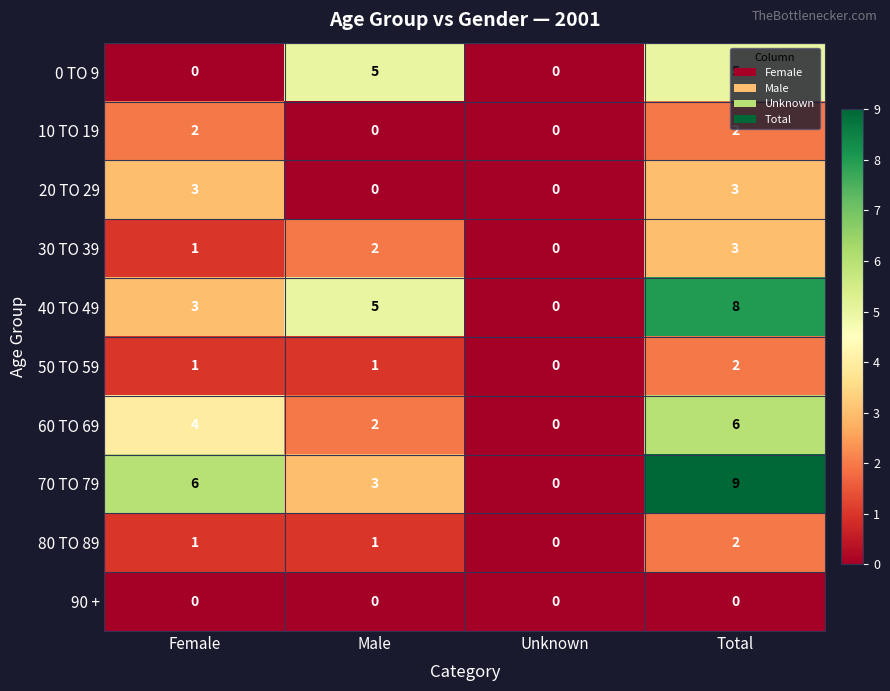

Which label corresponds to the largest value in the chart?

Total